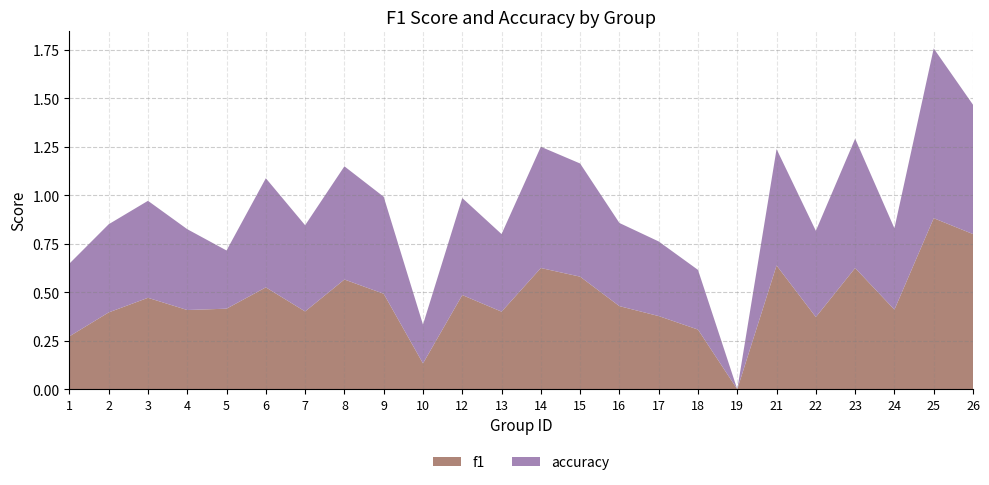

Reading left to right, extract all data points from this chart.

f1: 1=0.3	2=0.4	3=0.5	4=0.4	5=0.4	6=0.5	7=0.4	8=0.6	9=0.5	10=0.1	12=0.5	13=0.4	14=0.6	15=0.6	16=0.4	17=0.4	18=0.3	19=0.0	21=0.6	22=0.4	23=0.6	24=0.4	25=0.9	26=0.8
accuracy: 1=0.4	2=0.5	3=0.5	4=0.4	5=0.3	6=0.6	7=0.4	8=0.6	9=0.5	10=0.2	12=0.5	13=0.4	14=0.6	15=0.6	16=0.4	17=0.4	18=0.3	19=0.0	21=0.6	22=0.4	23=0.7	24=0.4	25=0.9	26=0.7